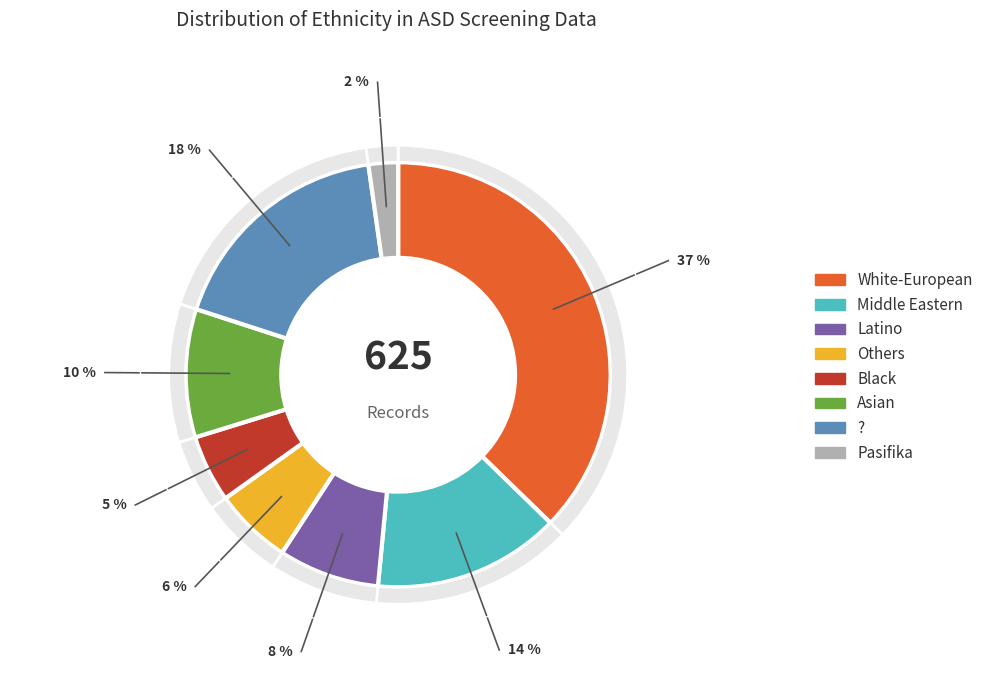

To the nearest percent, what percentage of the pie is Asian?

10%